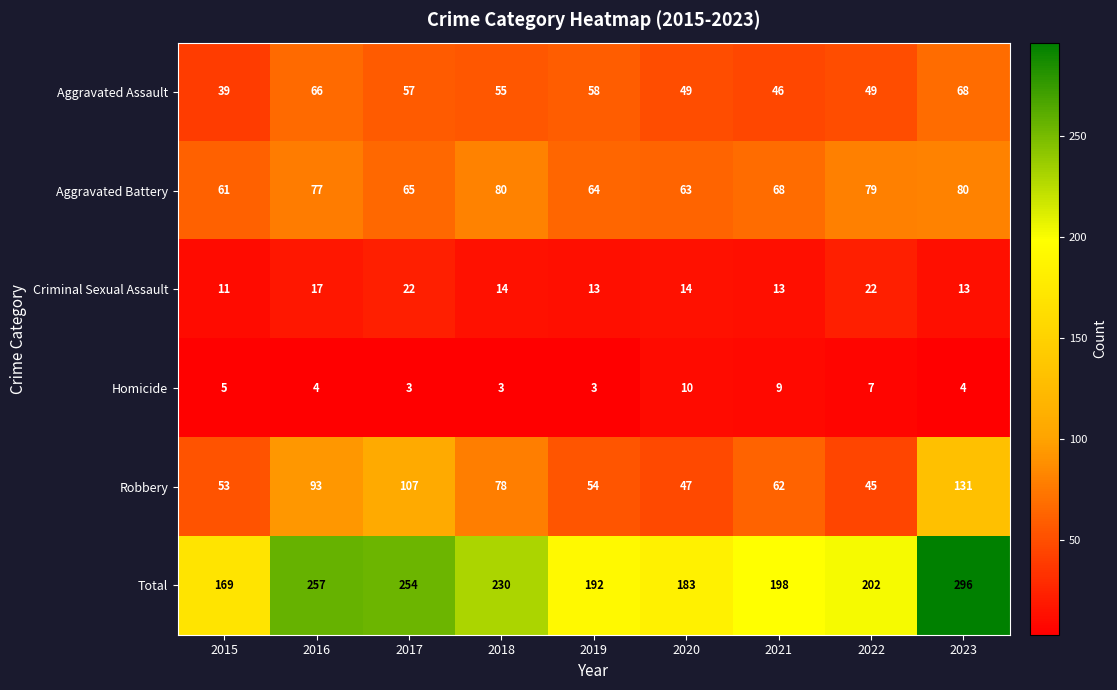

How many categories are shown in the chart?

9